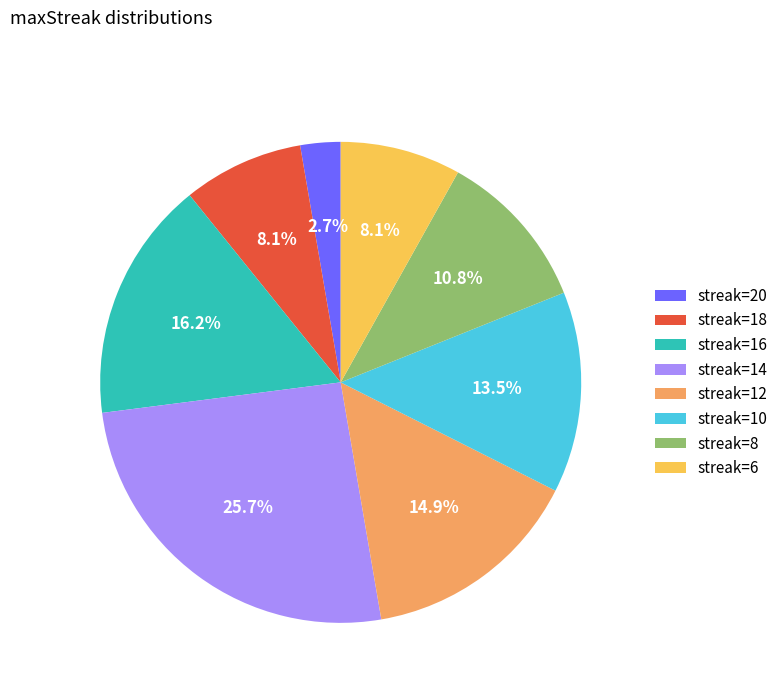

Count the number of slices in the pie.

8